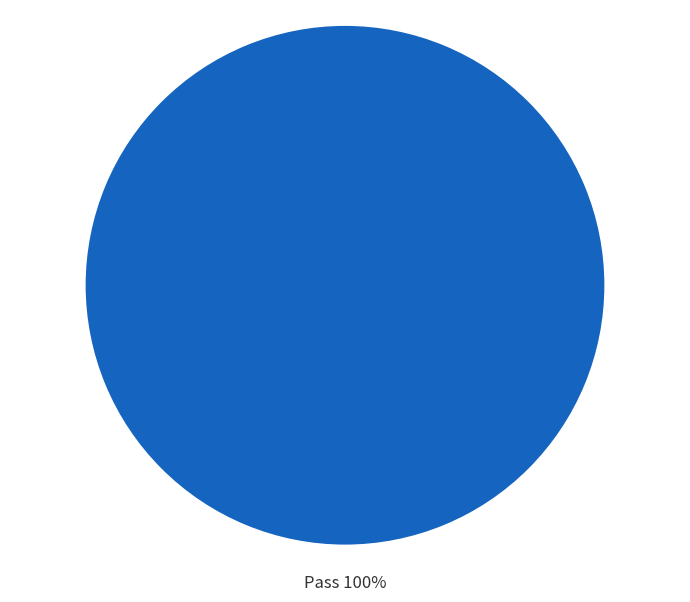

Which category accounts for the majority?

Pass